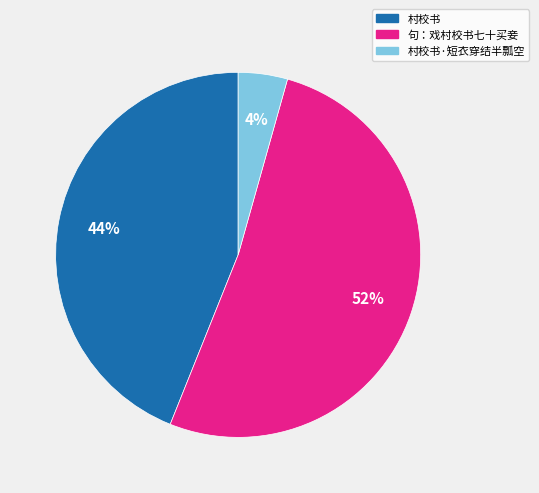

What is the smallest slice in the pie chart?

村校书·短衣穿结半瓢空